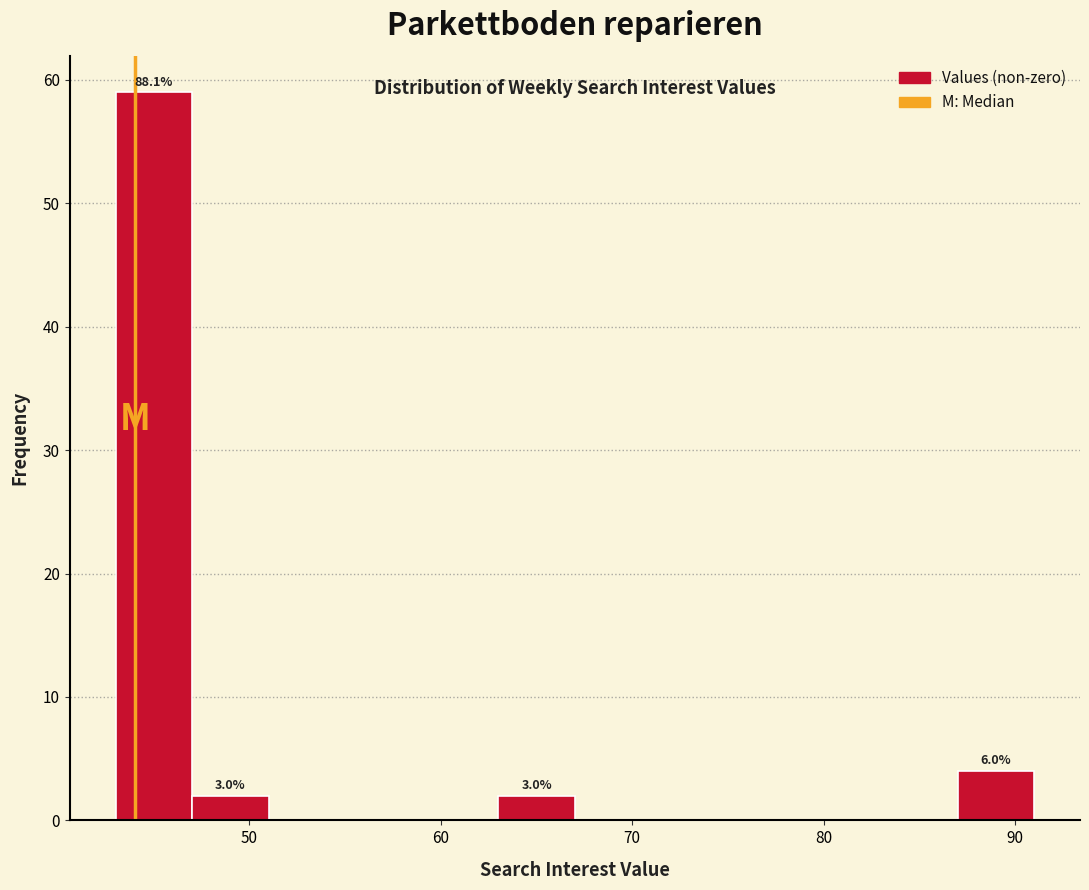

Which range on the x-axis has the tallest bar?

43 to 47